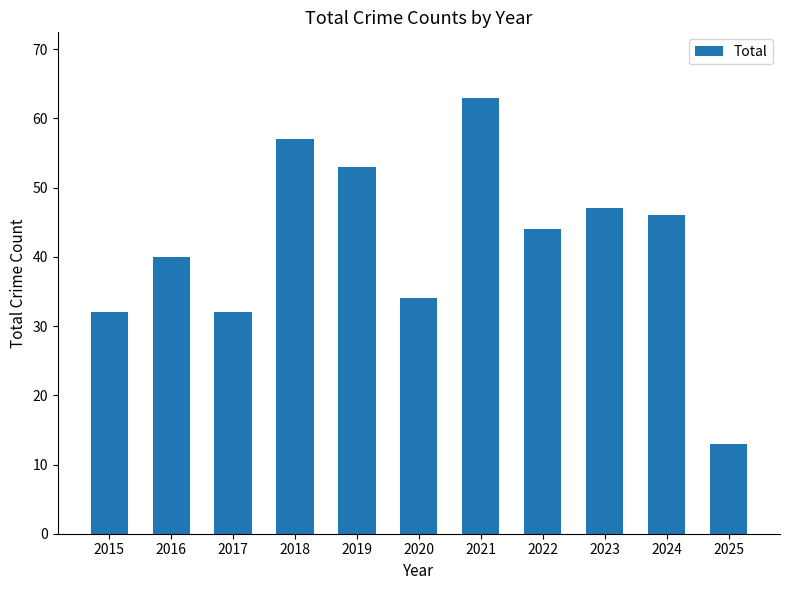

Where is the data nearest to the value 38?

2016